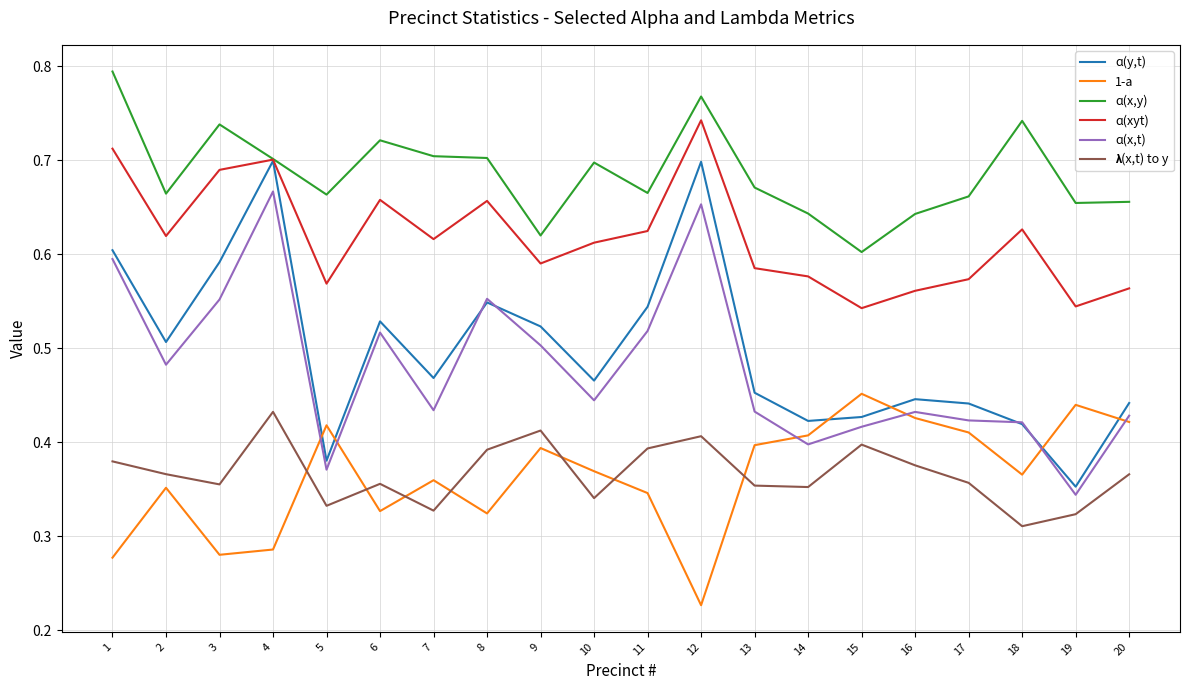

Is it true that ɑ(x,t) equals 0.6 at 19?

False